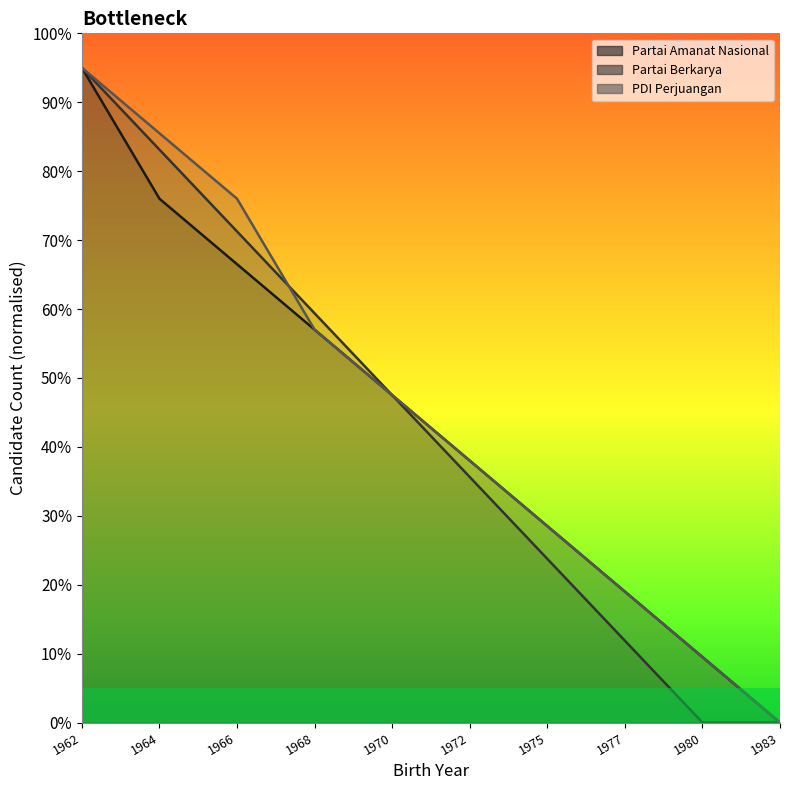

How many values in the Partai Berkarya series exceed 47?

5